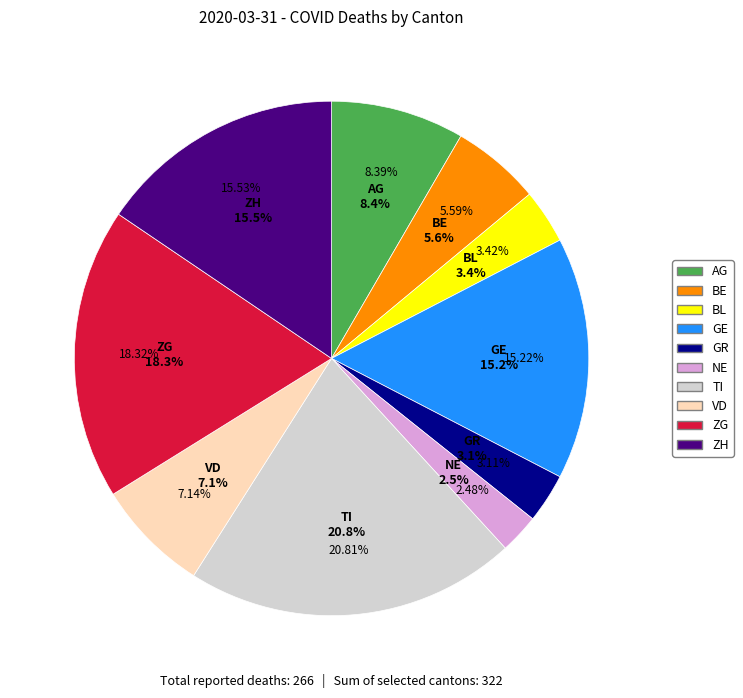

What portion of the pie excludes GE?

84.8%